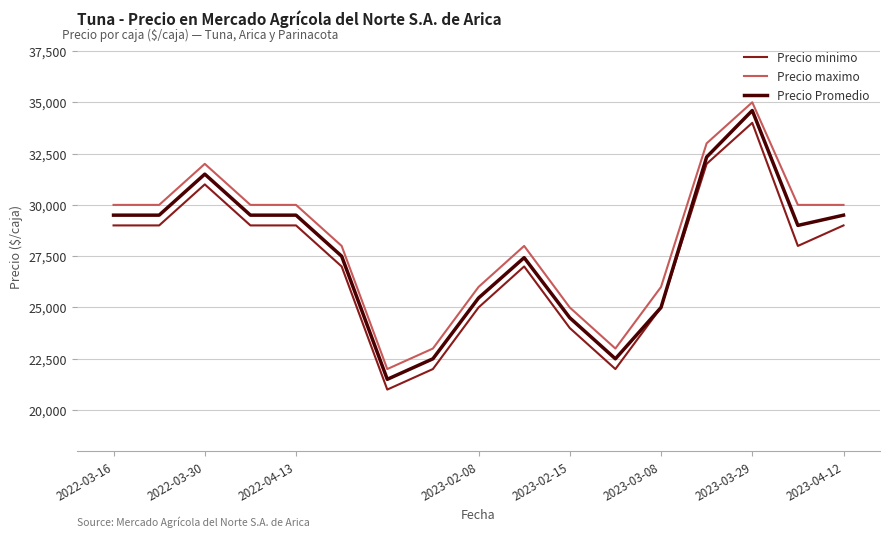

Which series has the largest range (max minus min)?

Precio Promedio